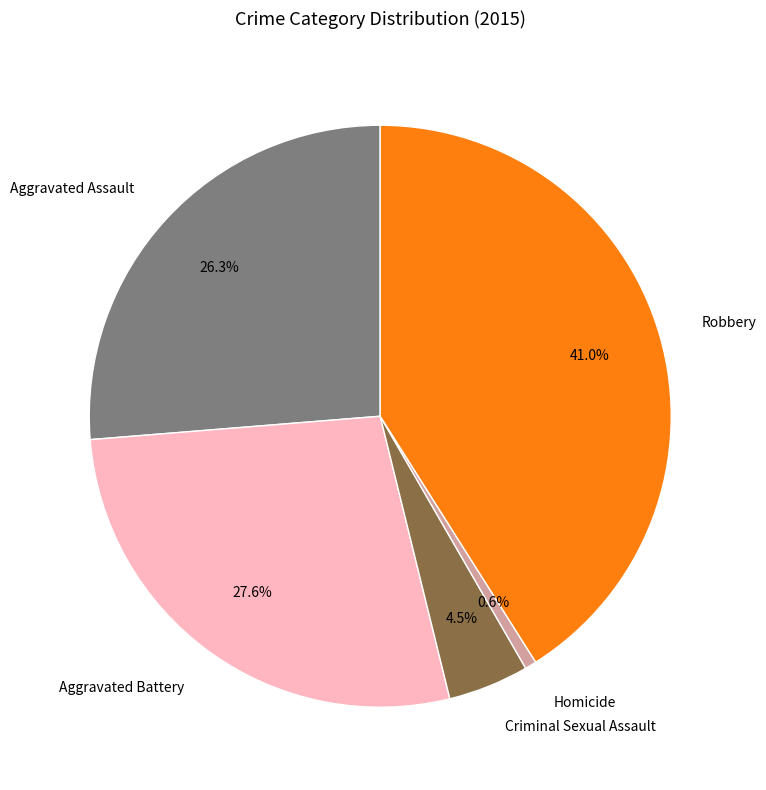

True or false: Robbery accounts for 28% of the total.

False